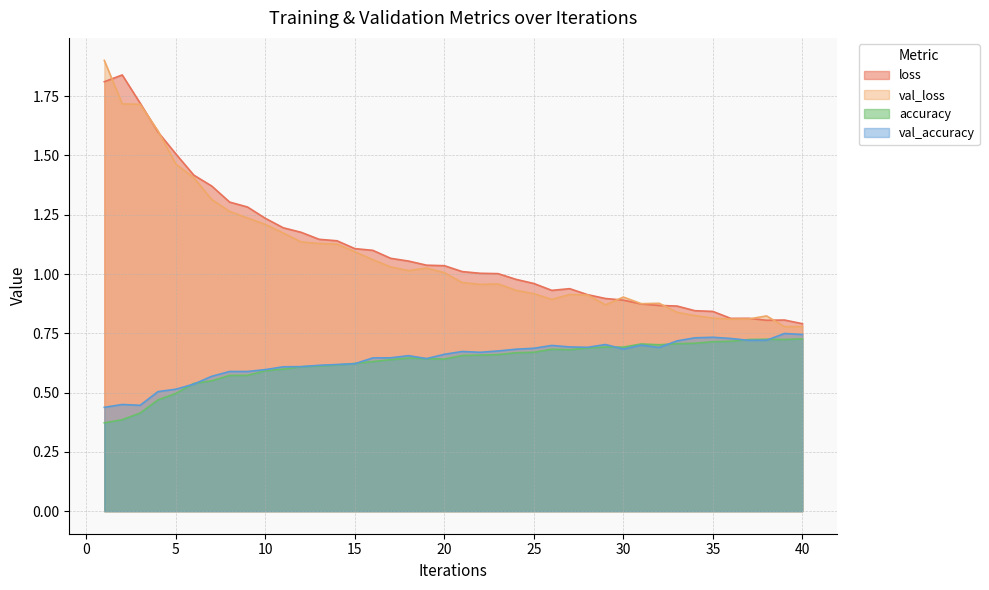

At which category is the sum across all series the highest?

1